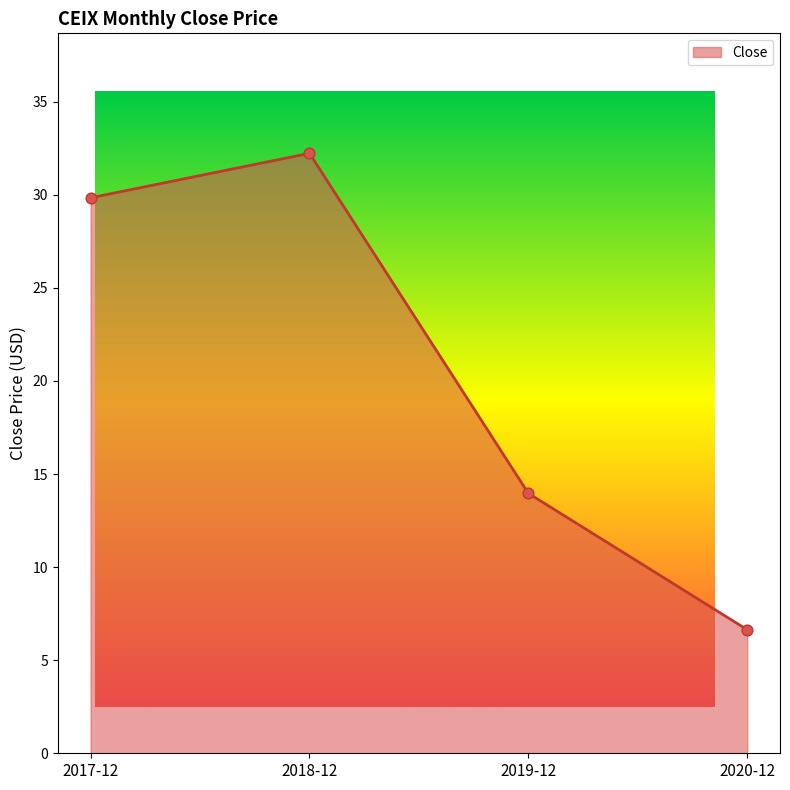

Approximately how many times larger is the value at 2017-12 compared to 2020-12?

4.5